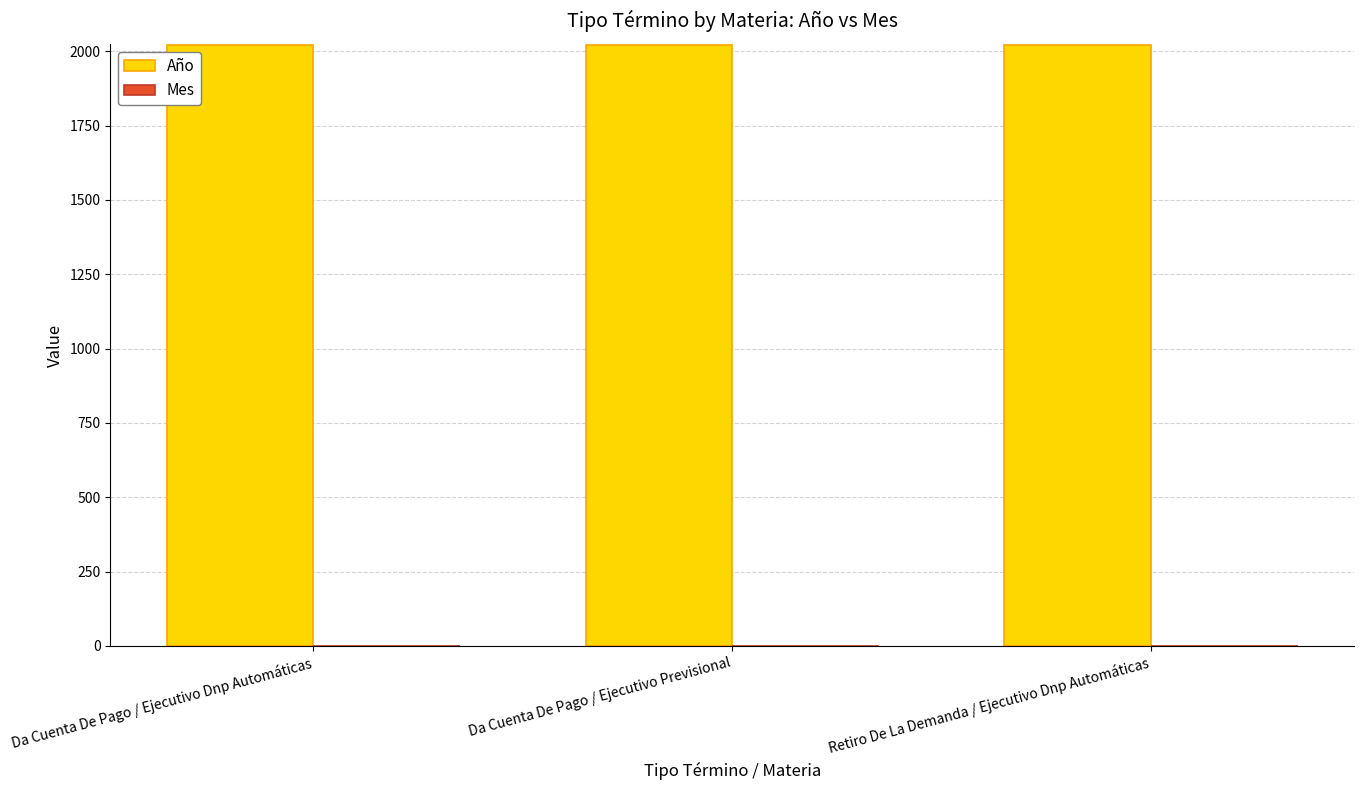

What is the sum of all Año values?

6060